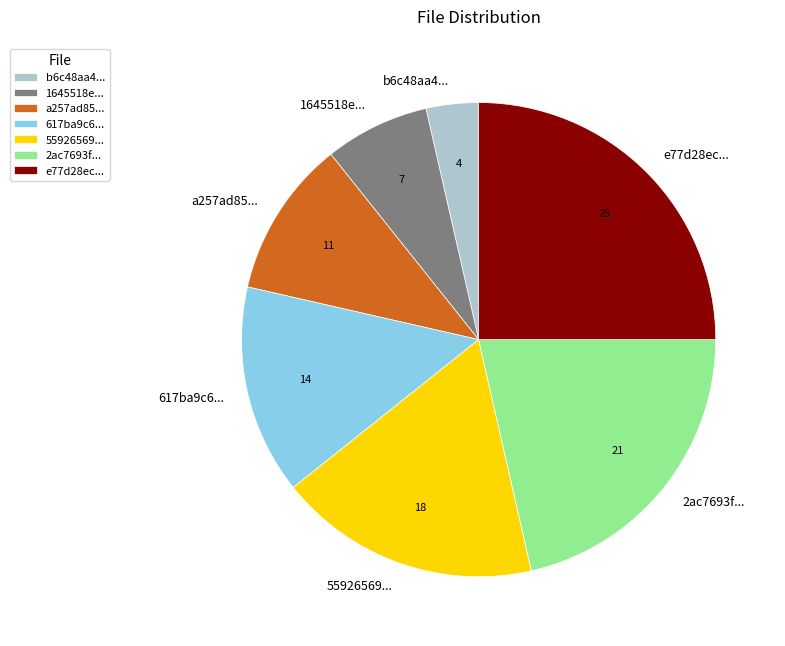

True or false: a257ad85... accounts for 16% of the total.

False